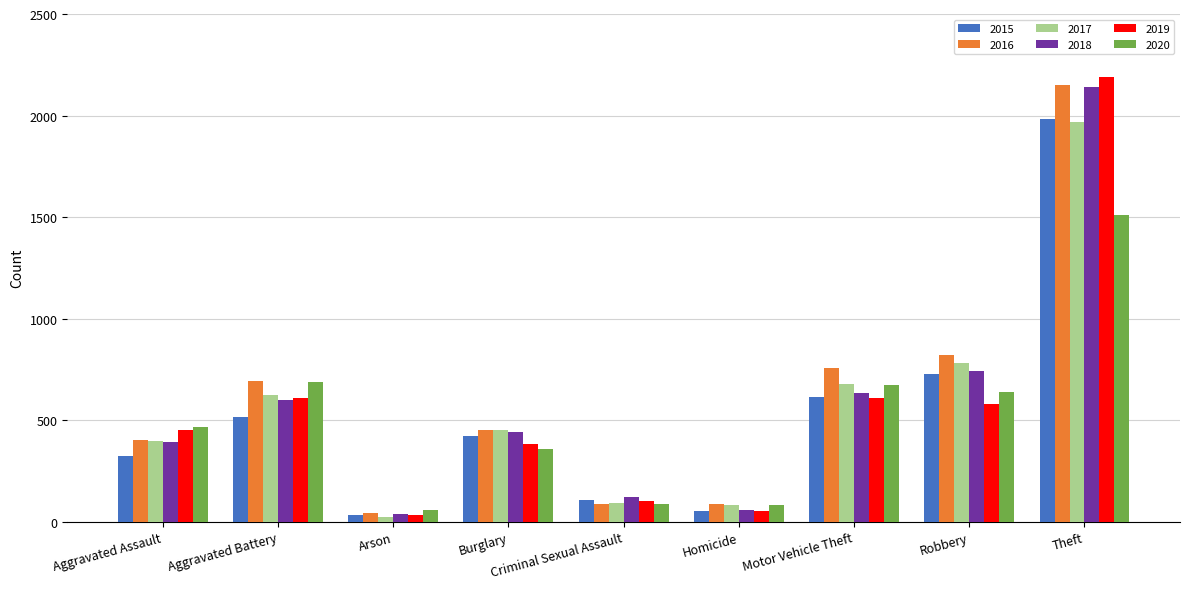

At which label is 2017 closest to 995?

Robbery